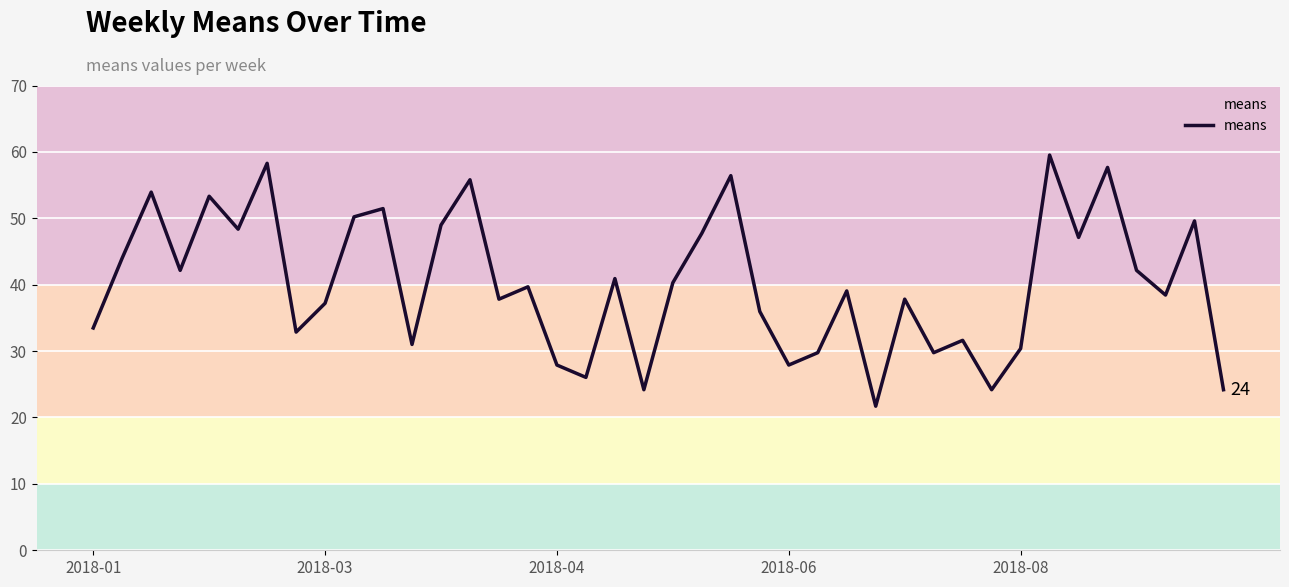

What is the smallest value displayed?

21.7